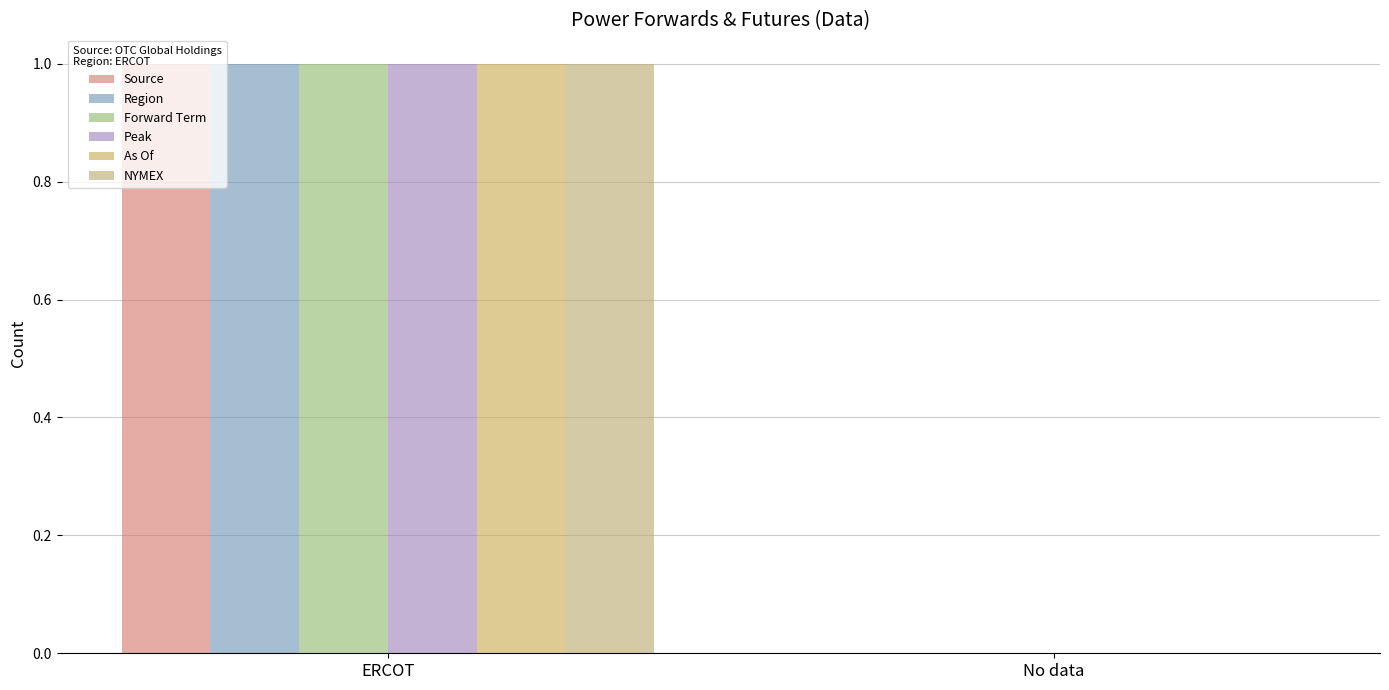

How many categories are shown in the chart?

2